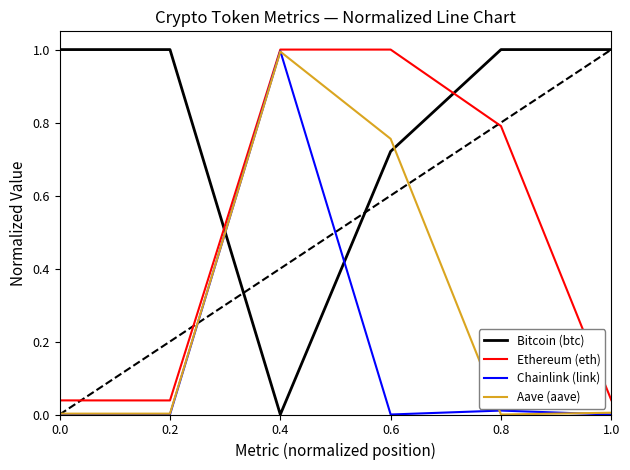

Read the Aave (aave) value at 0.4.

1.0